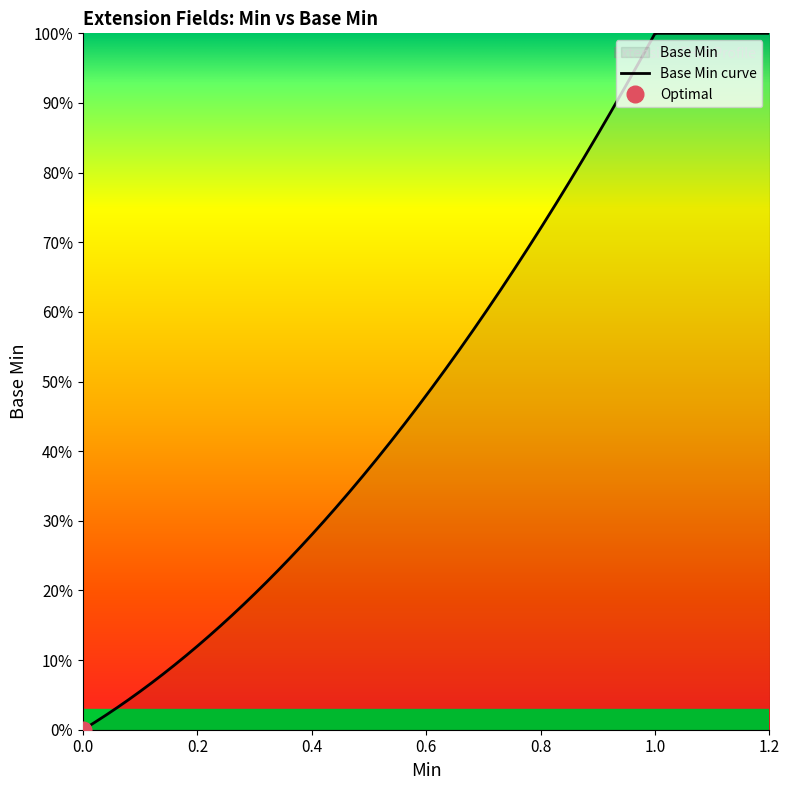

Which label corresponds to the largest value in the chart?

1